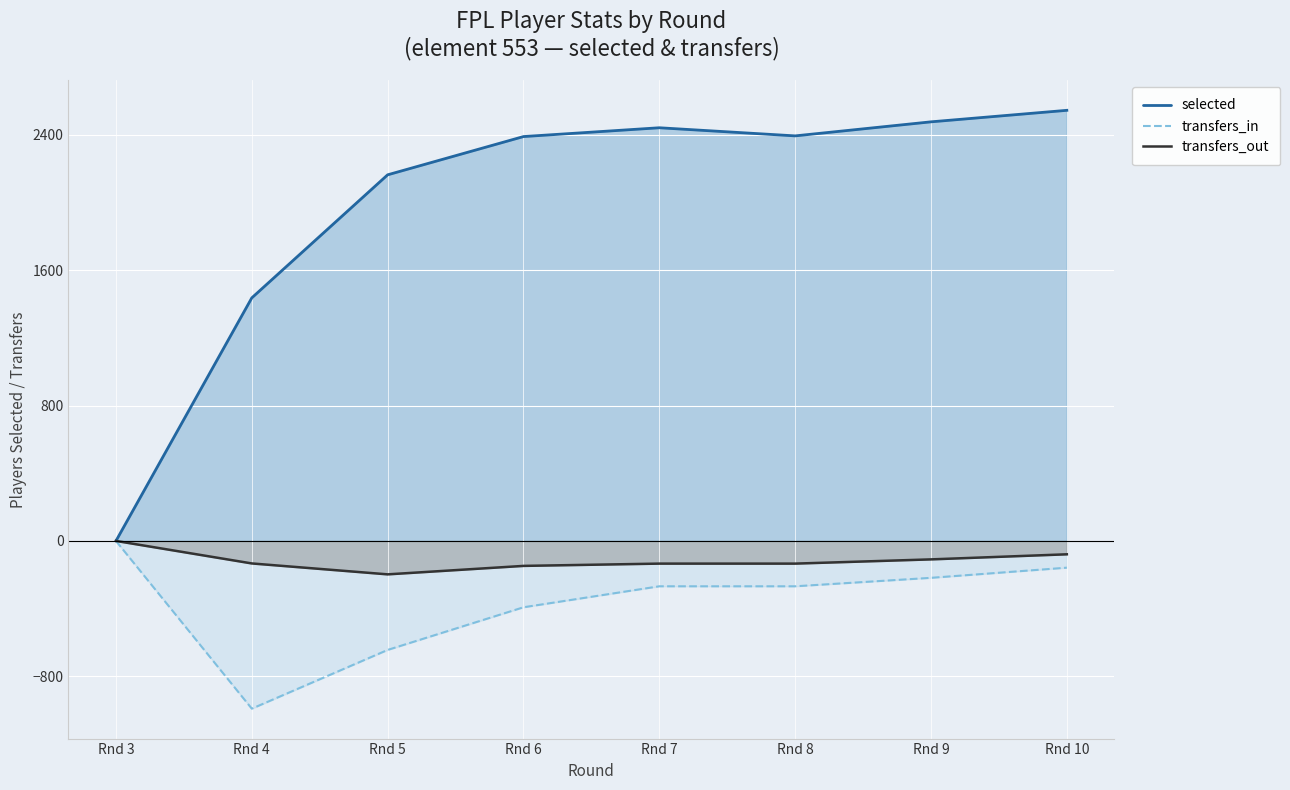

Does the chart display data point markers on the line(s)?

No